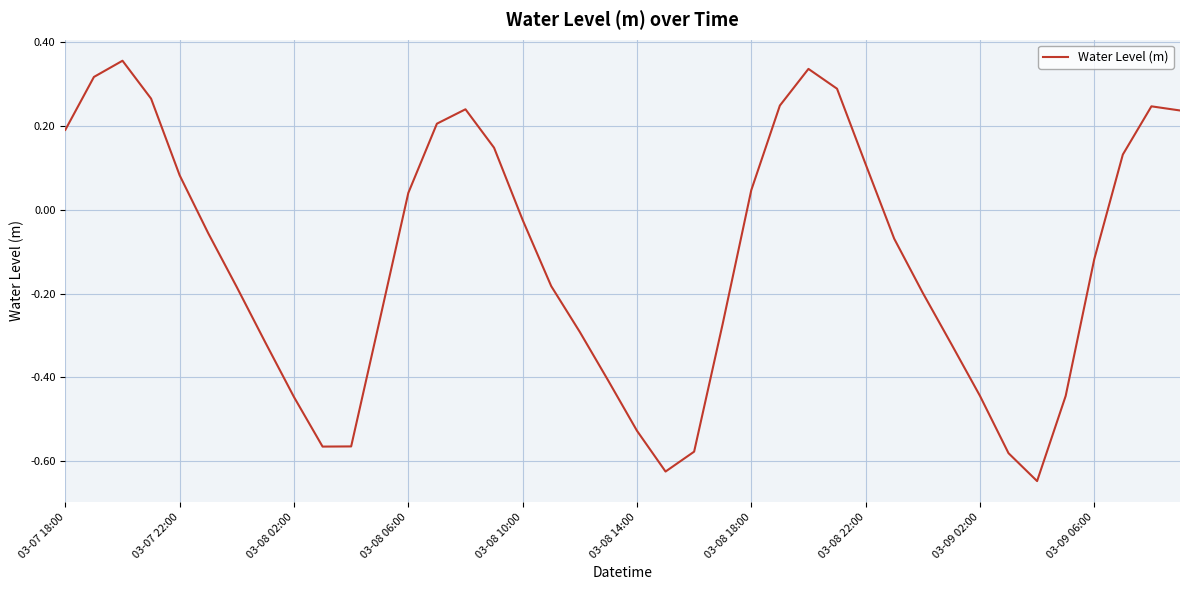

What is the difference between the maximum and minimum values?

1.0